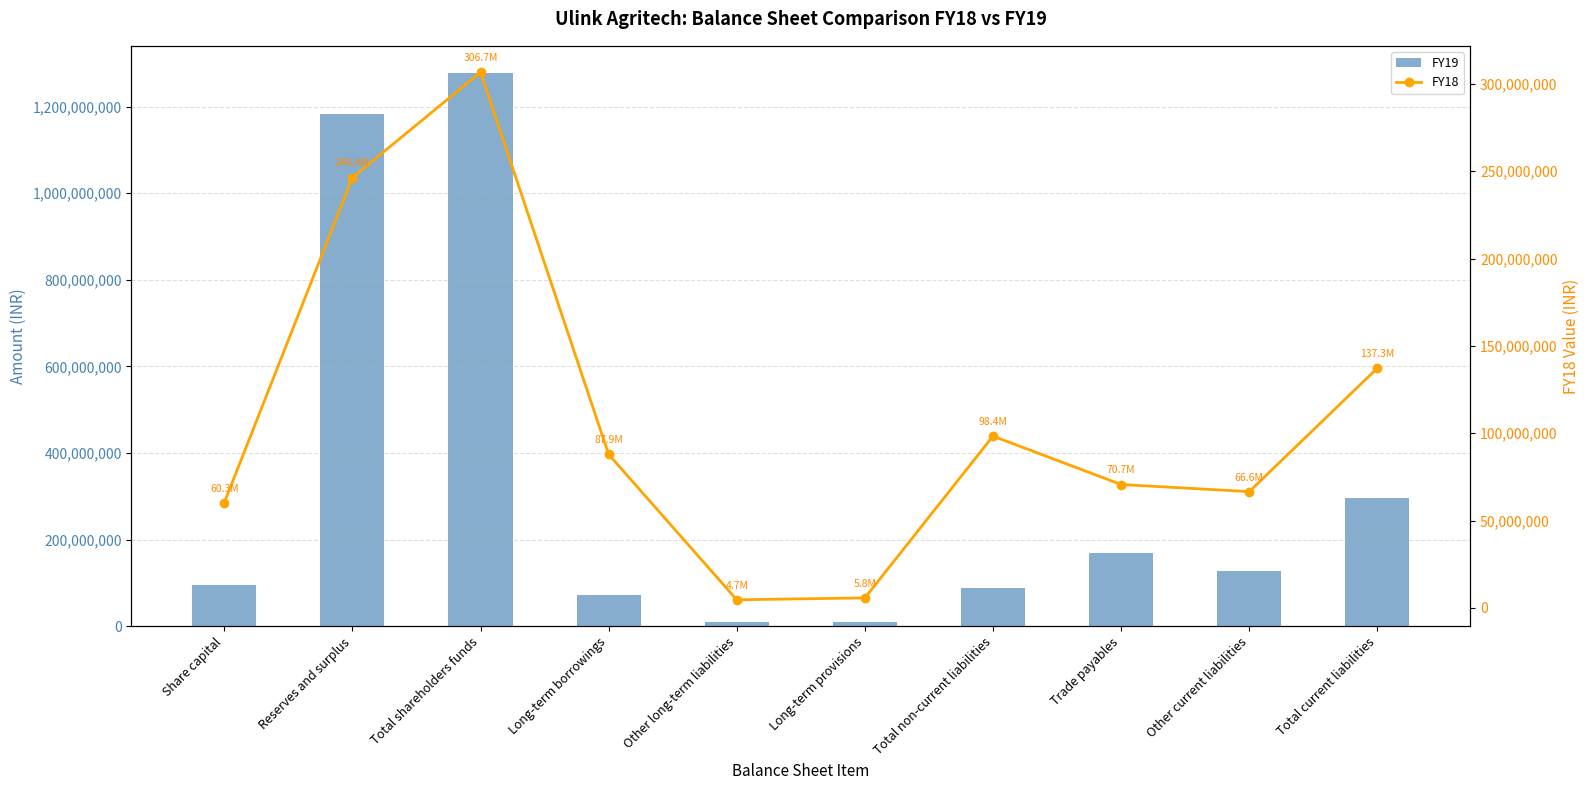

At how many categories does at least one series exceed 34191739?

8